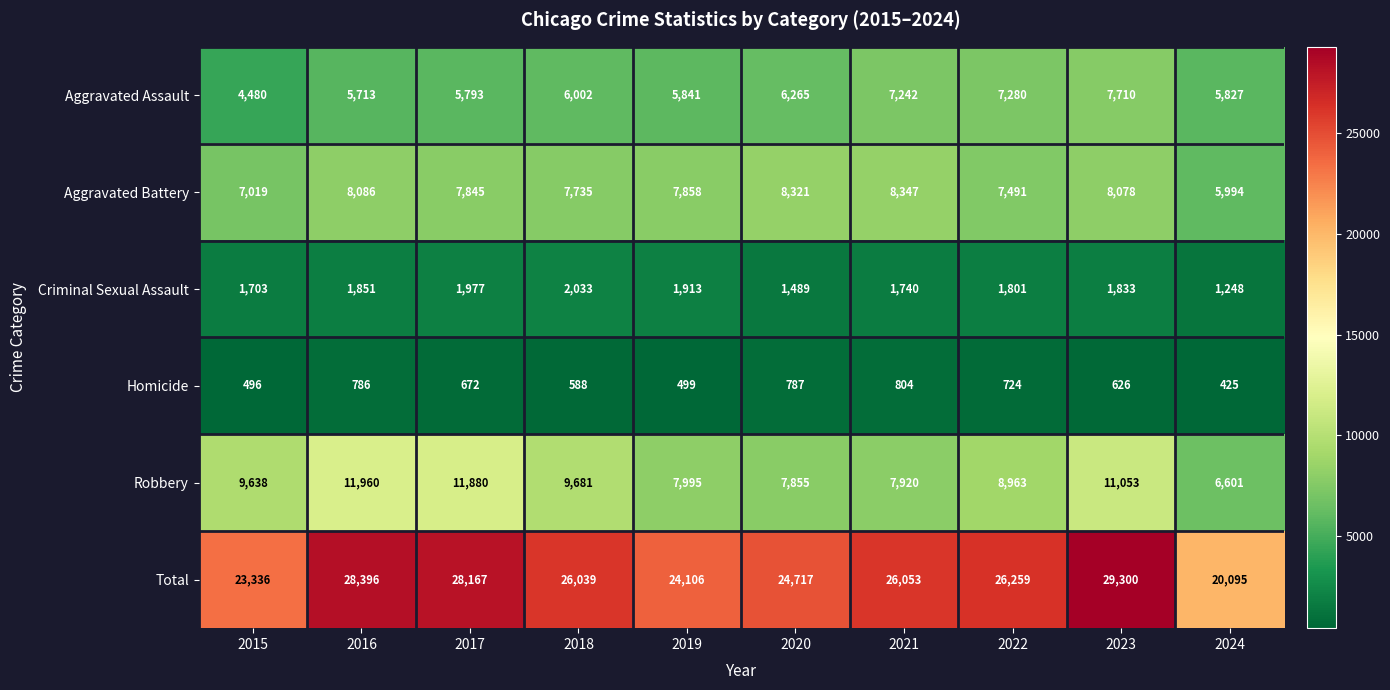

How many distinct data groups are displayed?

6